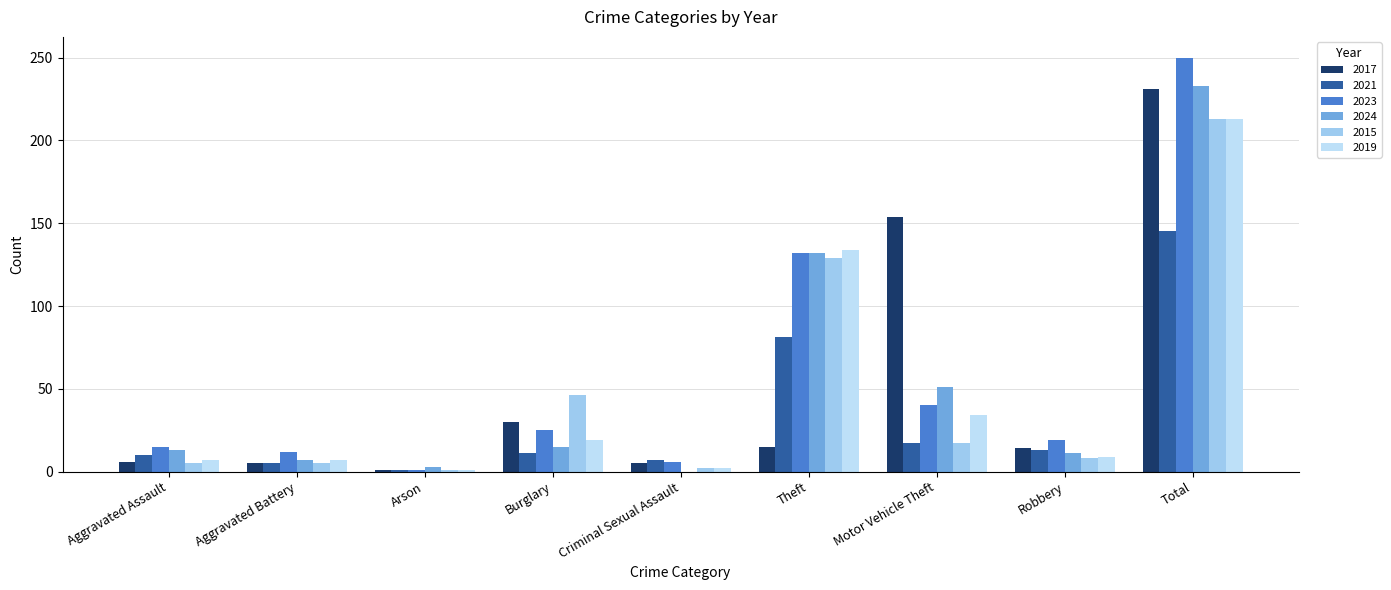

Is it true that 2015 equals 5 at Aggravated Assault?

True